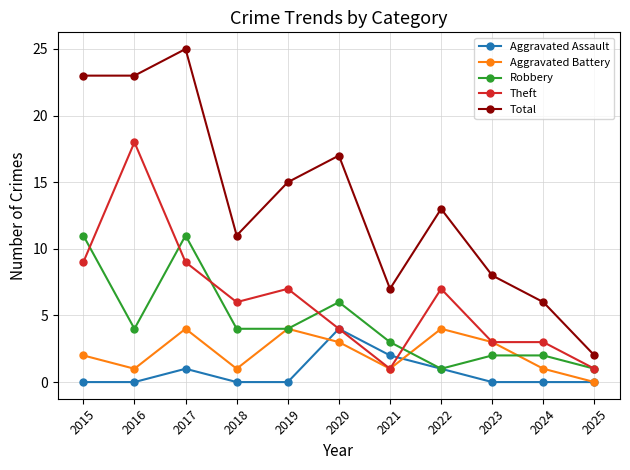

What is the maximum value shown in the chart?

25